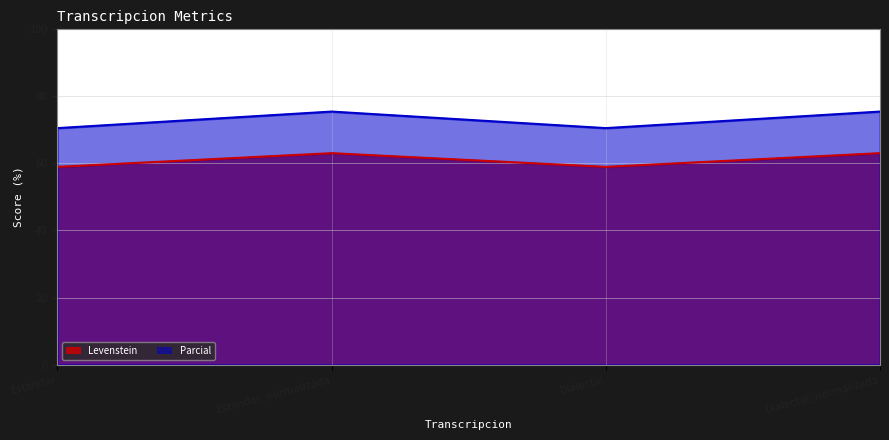

Reading left to right, extract all data points from this chart.

Levenstein: Estandar=59.0	Estandar_normalizada=63.1	Dialectal=59.0	Dialectal_normalizada=63.1
Parcial: Estandar=70.5	Estandar_normalizada=75.5	Dialectal=70.5	Dialectal_normalizada=75.5